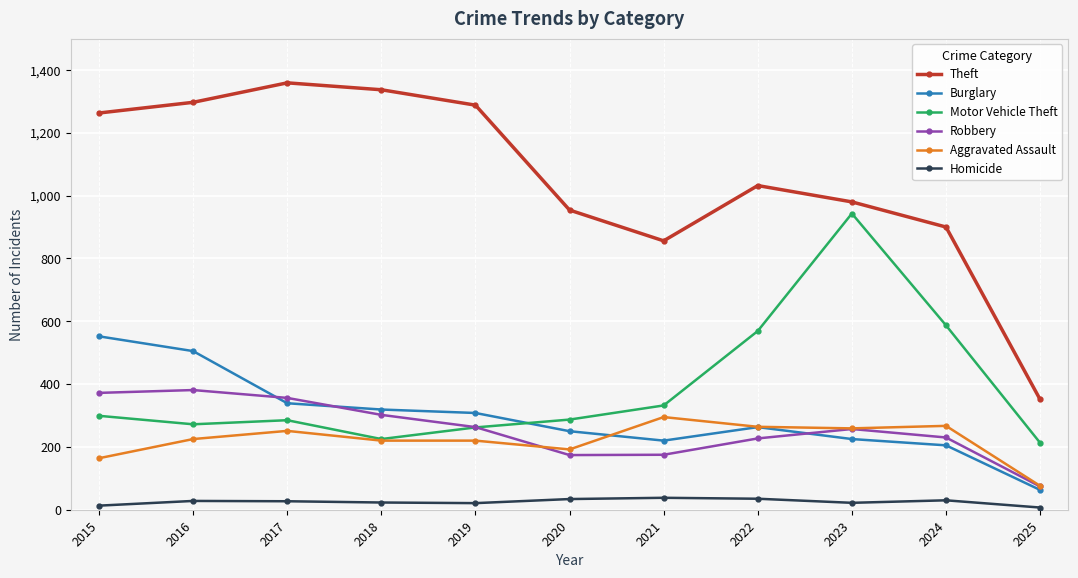

What is the maximum value for Homicide?

38